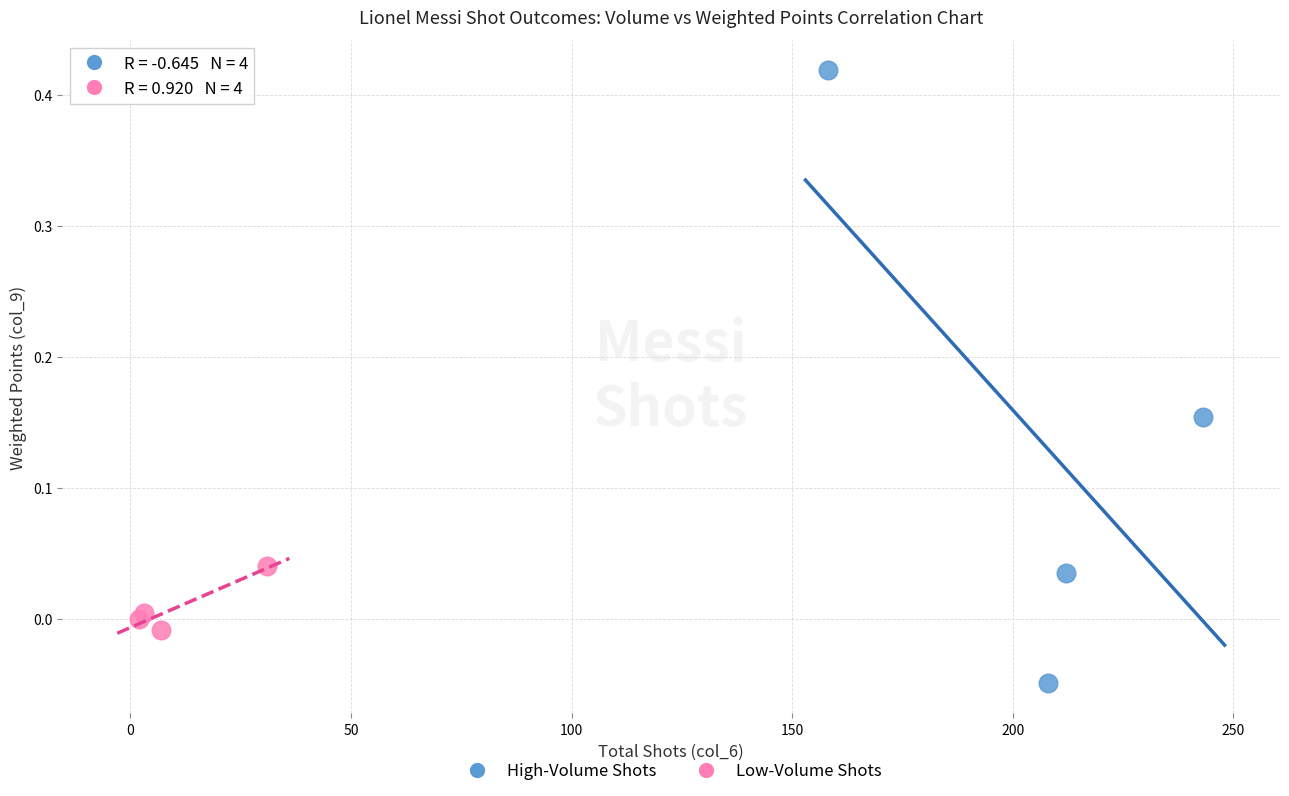

Which series contains the lowest Y value?

High-Volume Shots